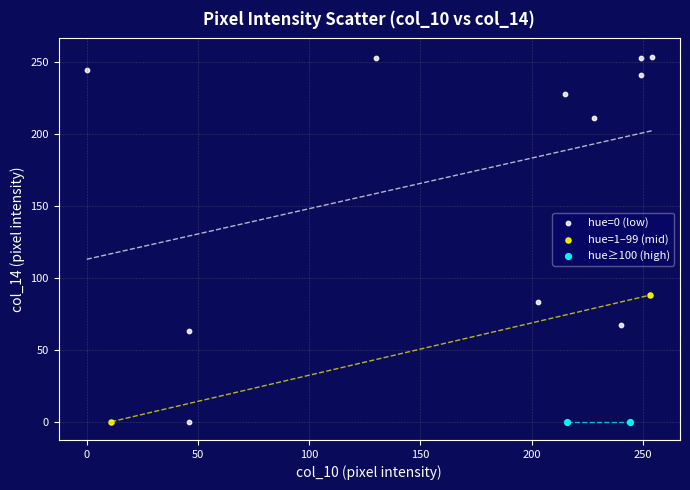

What are all the series names shown in the legend?

hue=0 (low), hue=1–99 (mid), hue≥100 (high)